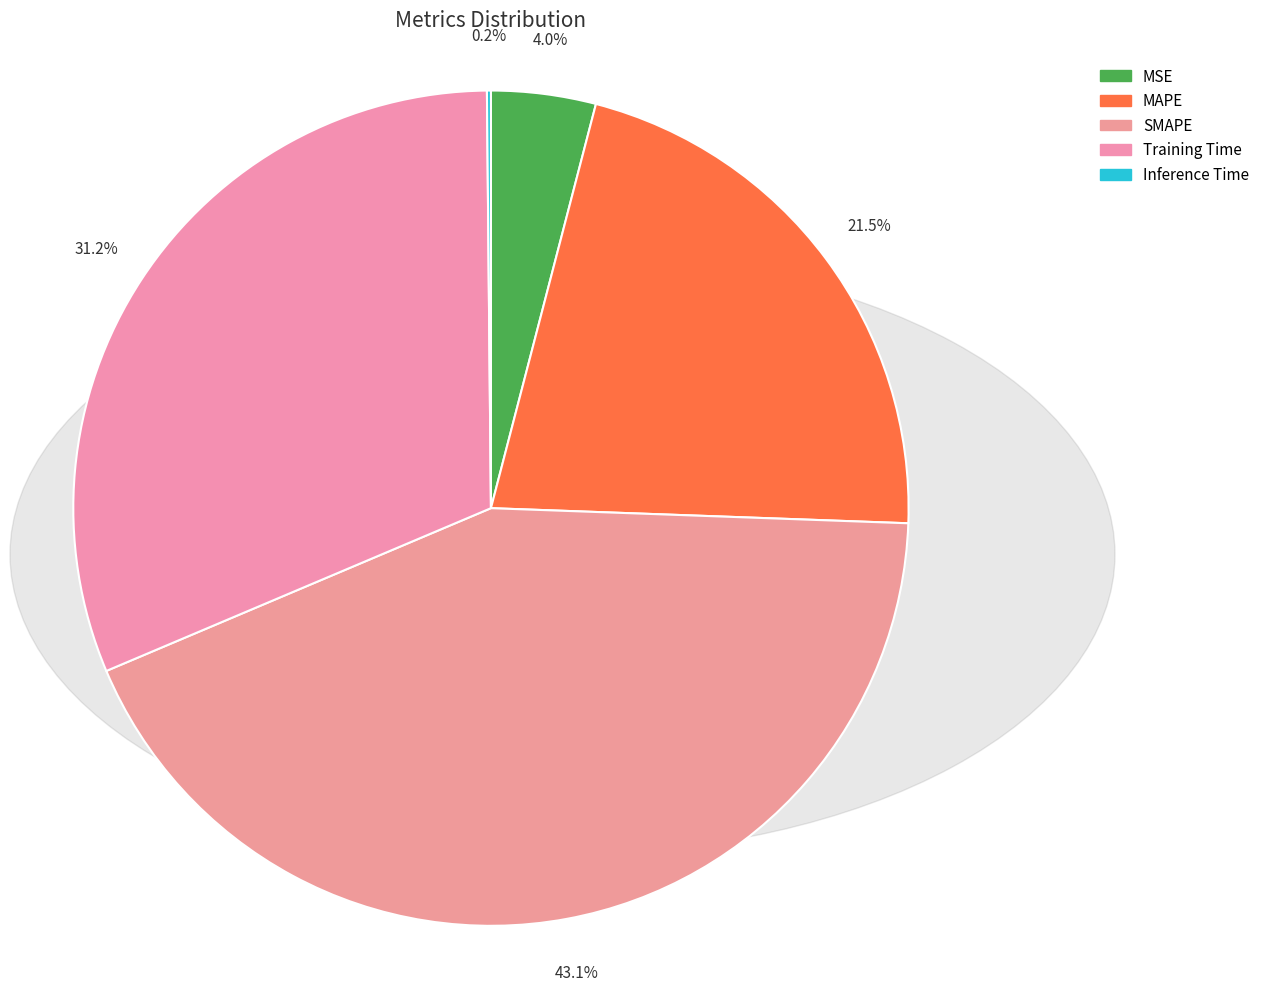

Between SMAPE and MSE, which is larger?

SMAPE